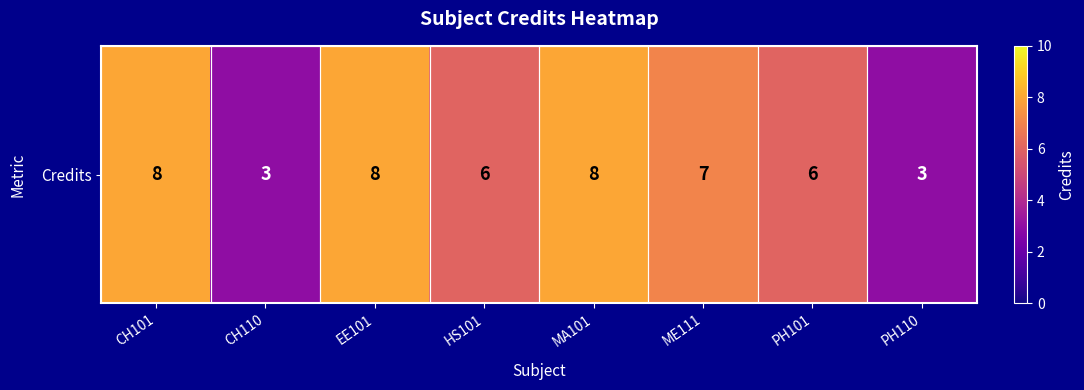

Reading left to right, extract all data points from this chart.

CH101=8	CH110=3	EE101=8	HS101=6	MA101=8	ME111=7	PH101=6	PH110=3